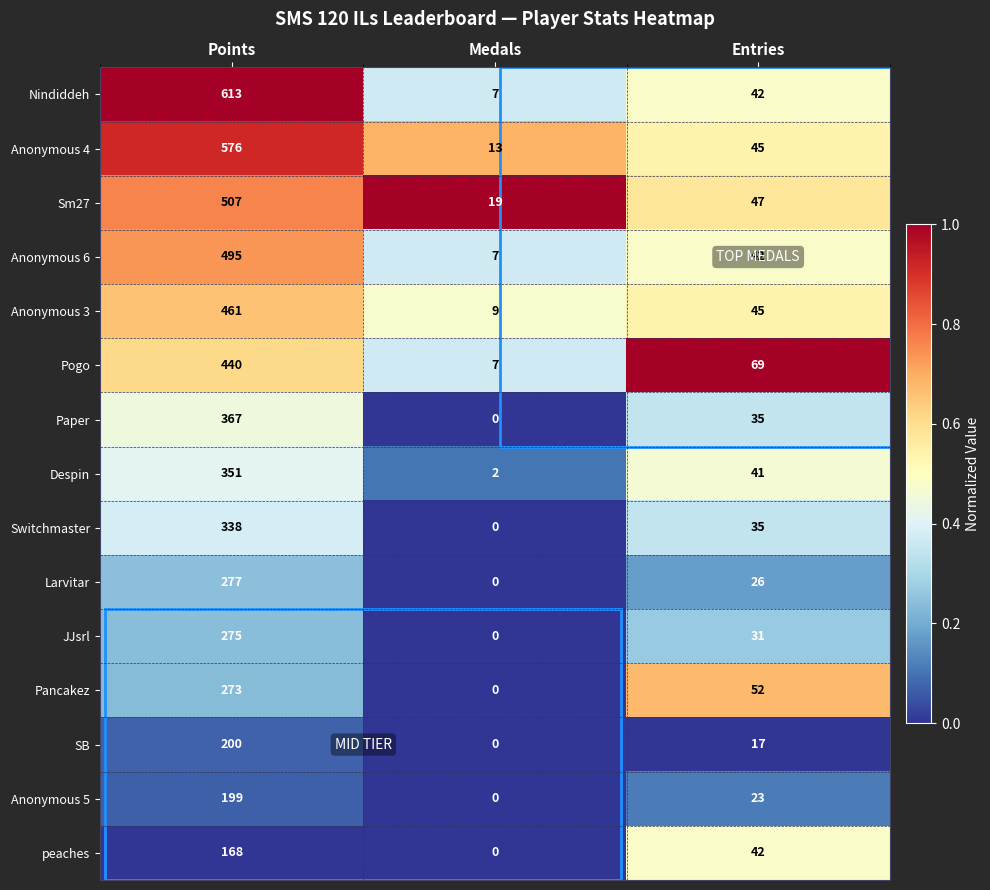

Rank the series at Points from lowest to highest value.

peaches, Anonymous 5, SB, Pancakez, JJsrl, Larvitar, Switchmaster, Despin, Paper, Pogo, Anonymous 3, Anonymous 6, Sm27, Anonymous 4, Nindiddeh